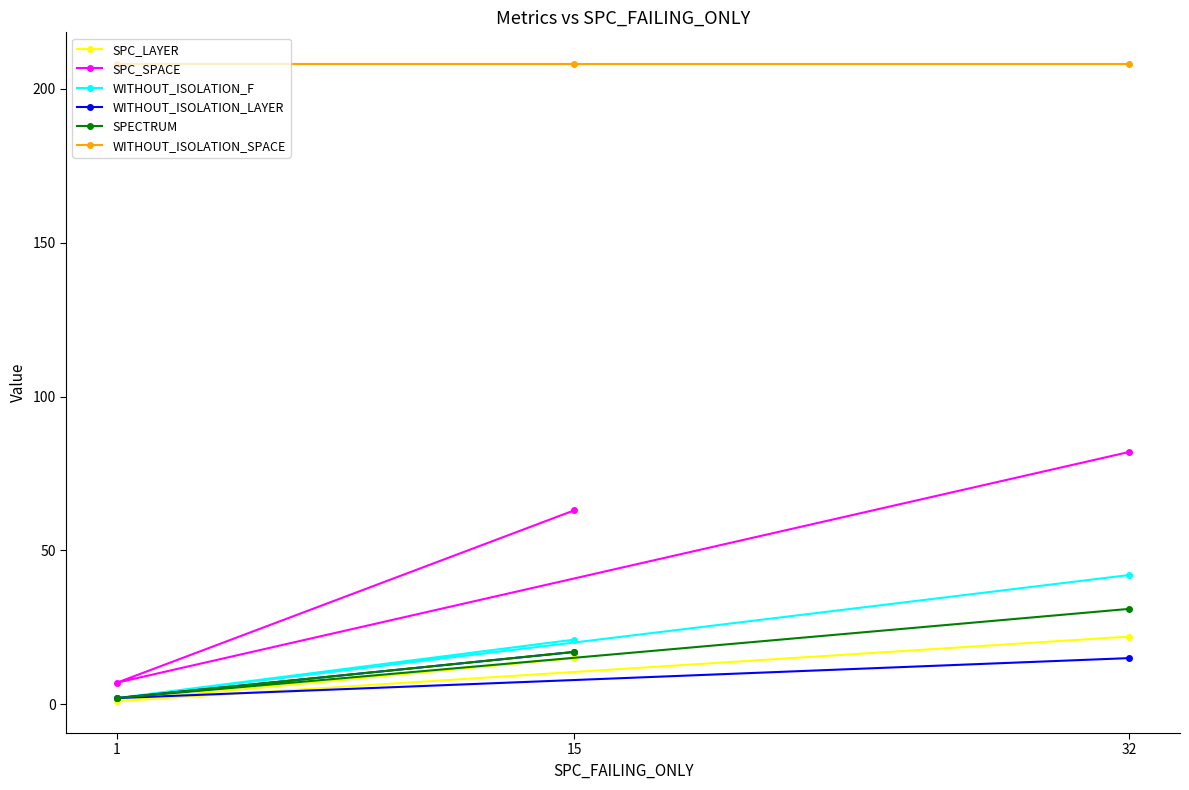

At which category is the sum across all series the highest?

32